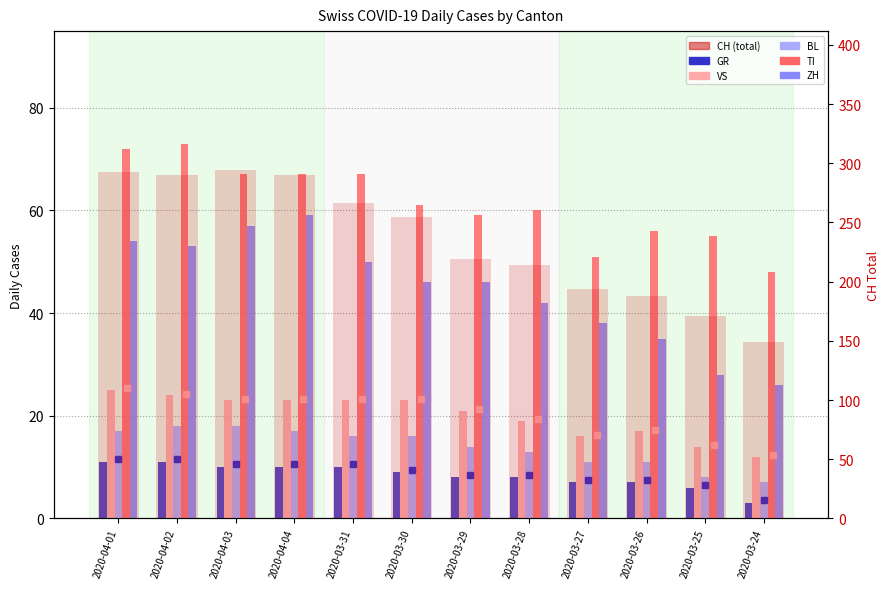

Reading left to right, transcribe all the data shown in this chart.

GR: 11	11	10	10	10	9	8	8	7	7	6	3
VS: 25	24	23	23	23	23	21	19	16	17	14	12
BL: 17	18	18	17	16	16	14	13	11	11	8	7
TI: 72	73	67	67	67	61	59	60	51	56	55	48
ZH: 54	53	57	59	50	46	46	42	38	35	28	26
CH: 293	290	294	290	266	255	219	214	194	188	171	149